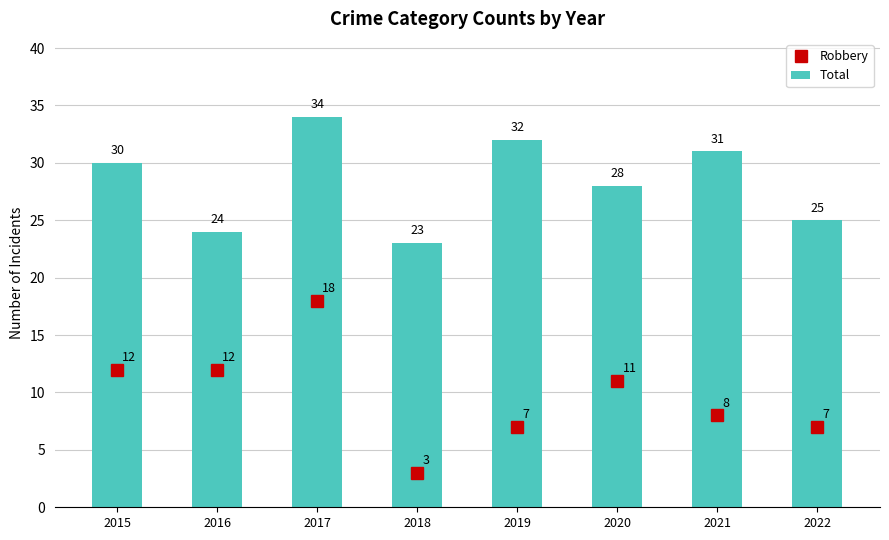

Rank the series by their maximum value, from highest to lowest.

Total, Robbery